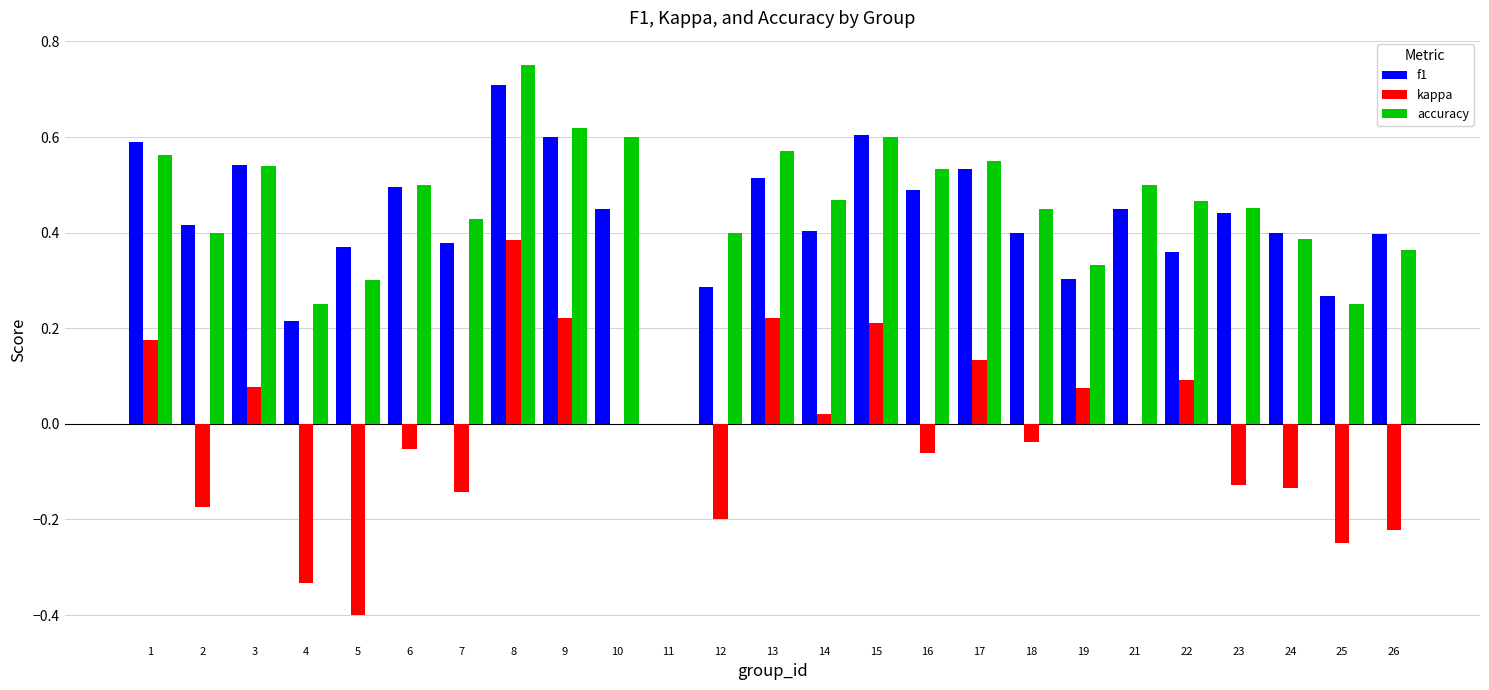

At which category is the sum across all series the highest?

8